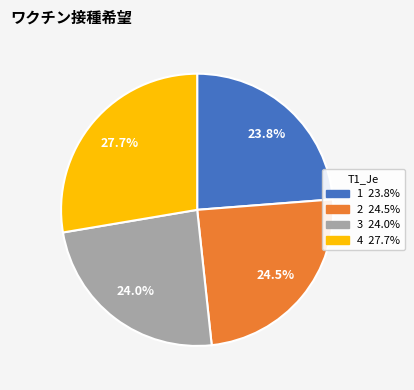

What is the largest slice in the pie chart?

4